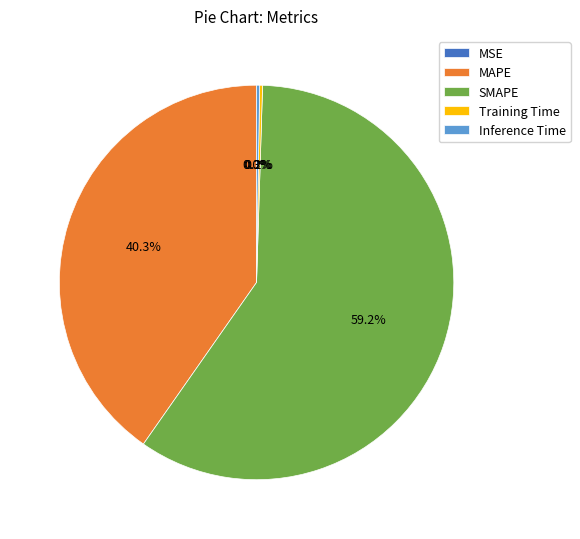

What is the majority slice?

SMAPE